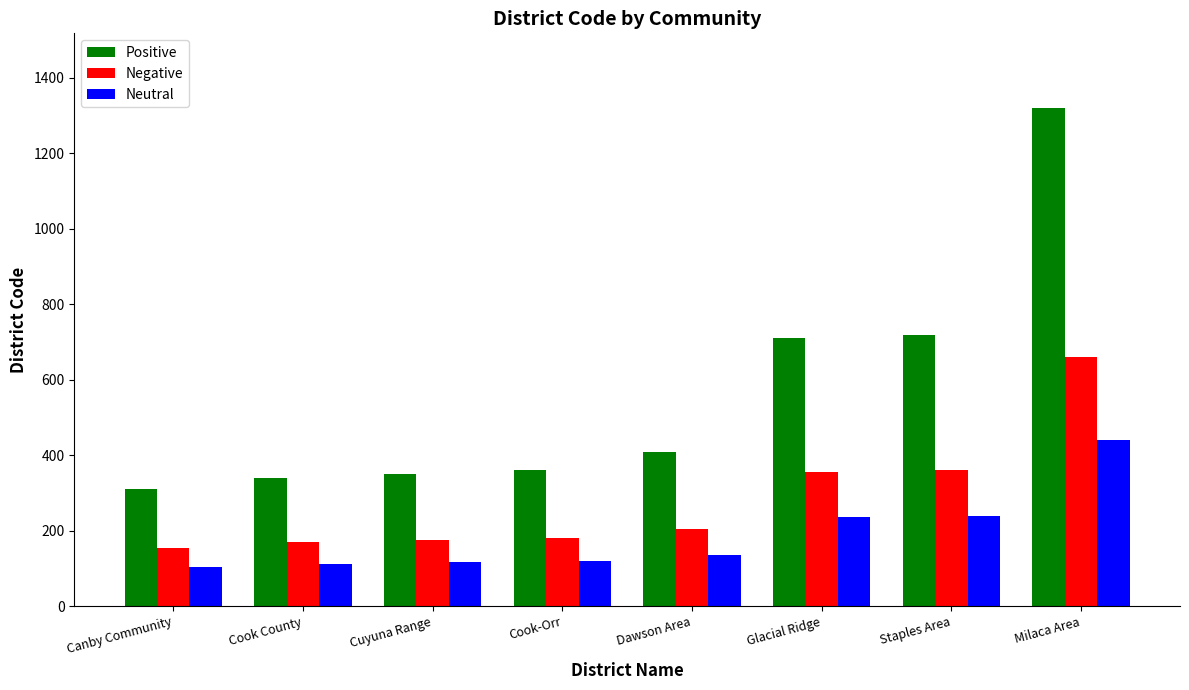

What is the difference between the highest and lowest values at Dawson Area?

274